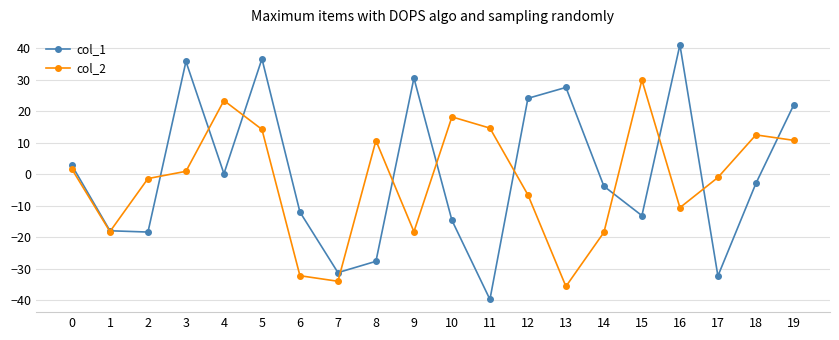

The col_1 series shows -18.4 at 2. True or false?

True